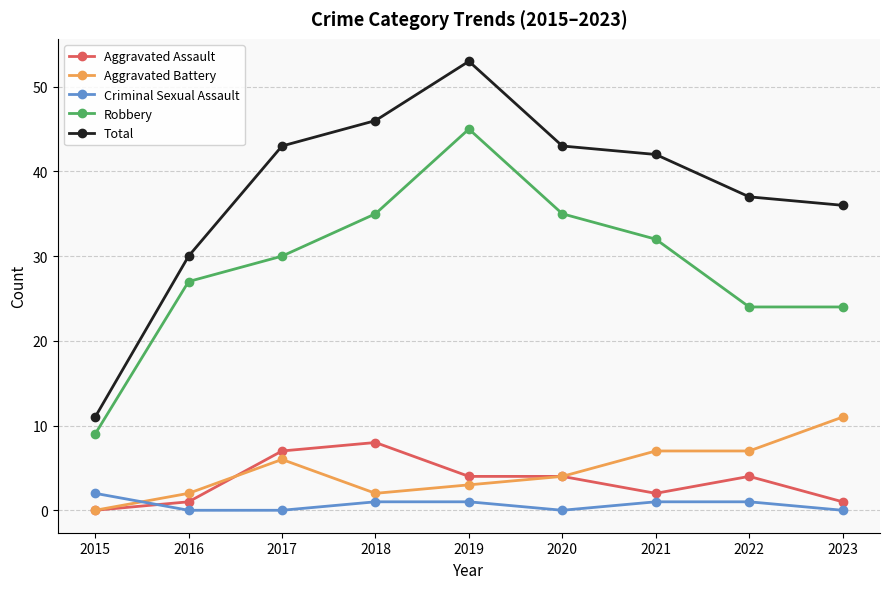

Reading left to right, transcribe all the data shown in this chart.

Aggravated Assault: 0	1	7	8	4	4	2	4	1
Aggravated Battery: 0	2	6	2	3	4	7	7	11
Criminal Sexual Assault: 2	0	0	1	1	0	1	1	0
Robbery: 9	27	30	35	45	35	32	24	24
Total: 11	30	43	46	53	43	42	37	36